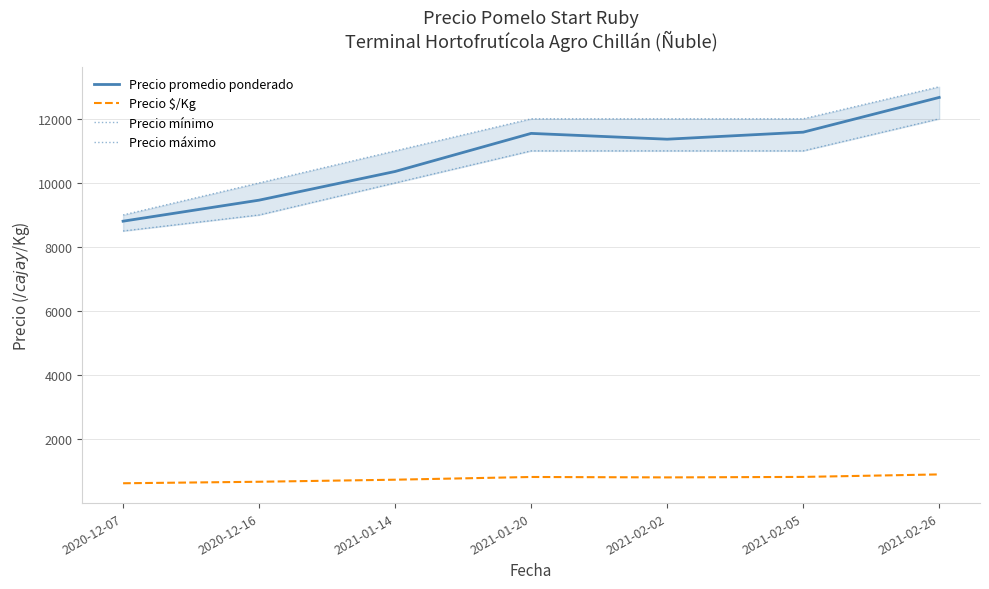

Reading left to right, list all the values displayed in this chart.

Precio promedio ponderado: 8806	9462	10357	11545	11364	11583	12667
Precio $/Kg: 629	676	740	825	812	827	905
Precio mínimo: 8500	9000	10000	11000	11000	11000	12000
Precio máximo: 9000	10000	11000	12000	12000	12000	13000